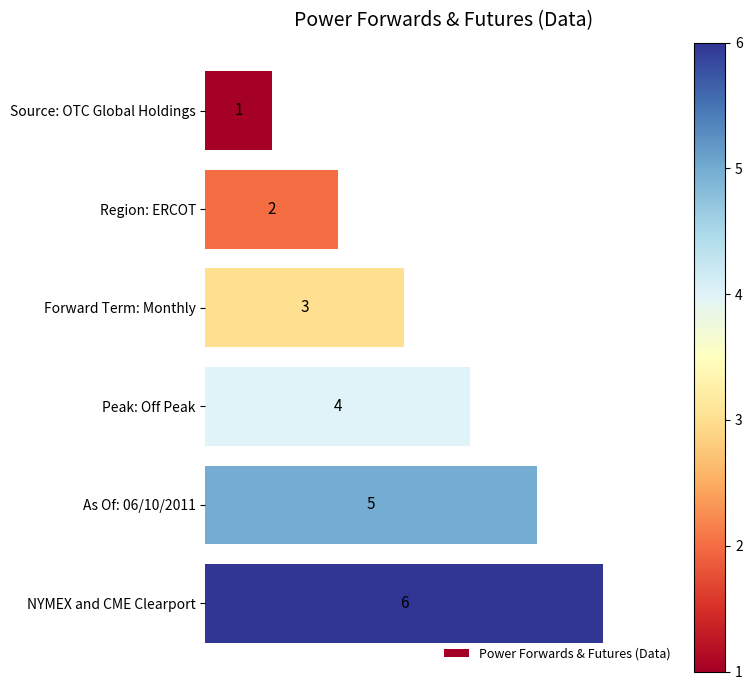

Count the values in the range 2 to 5.

4